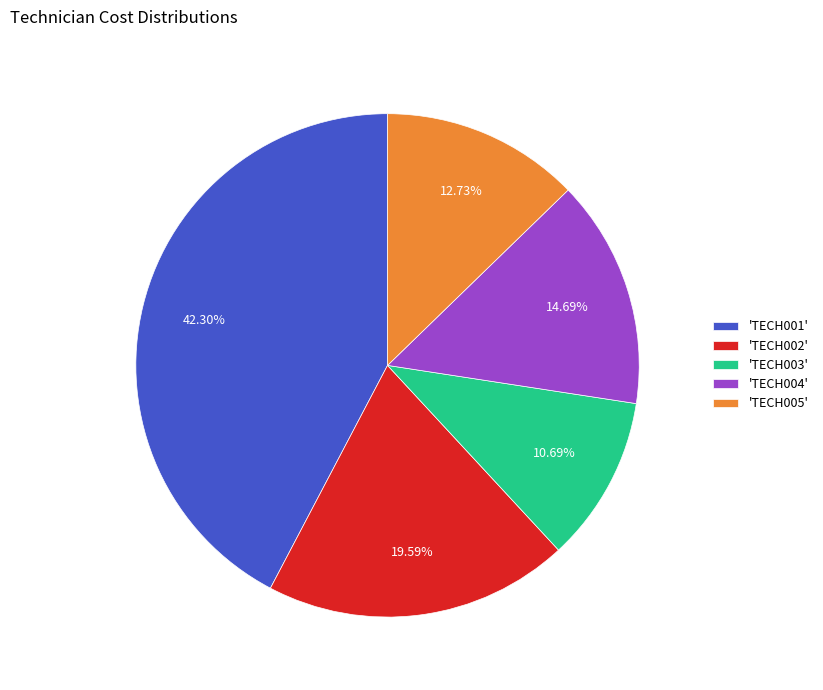

Does any single category account for the majority?

No